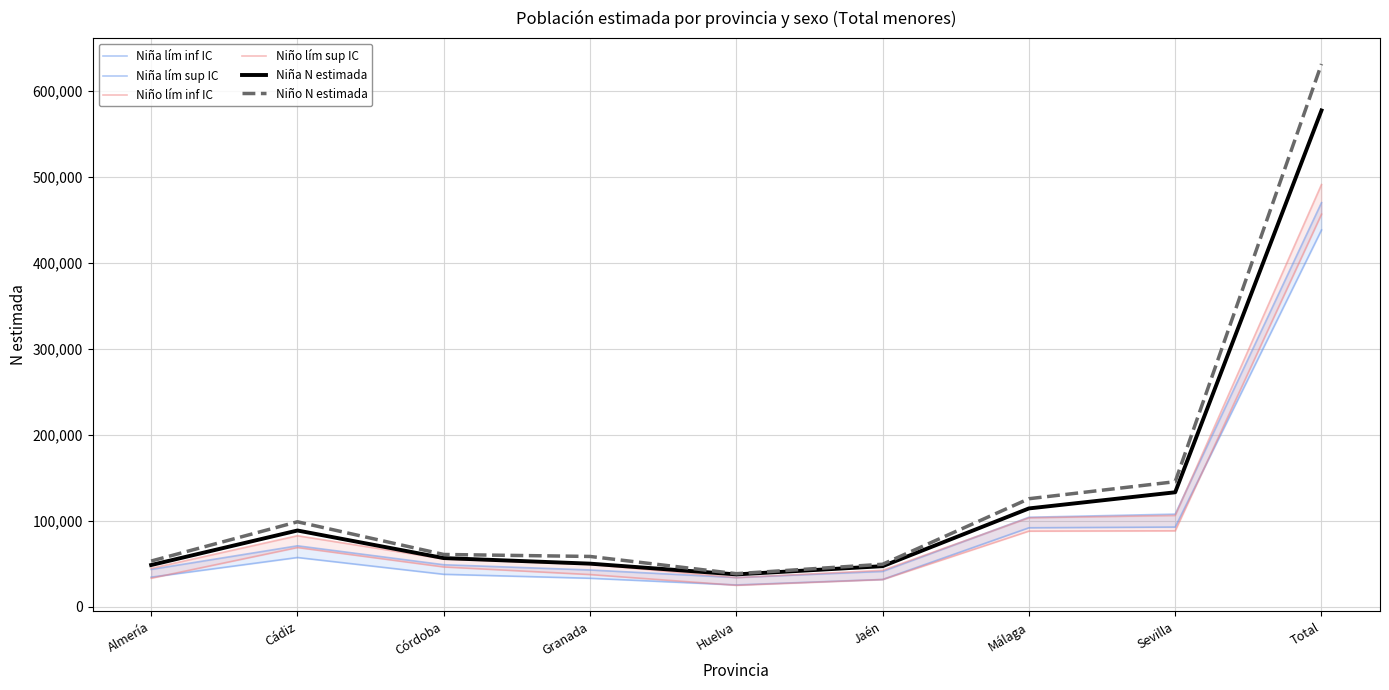

Does the chart display data point markers on the line(s)?

No